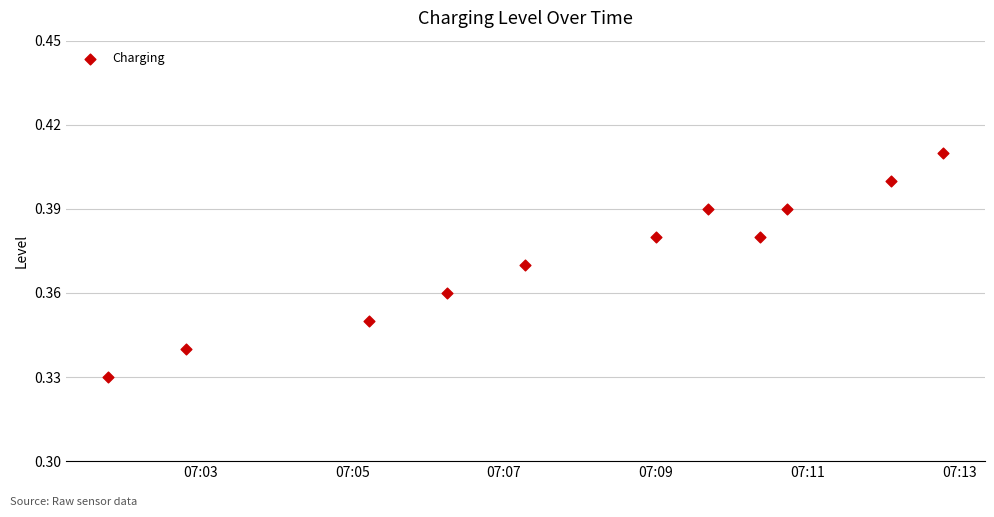

What is the average X value?

18177.3